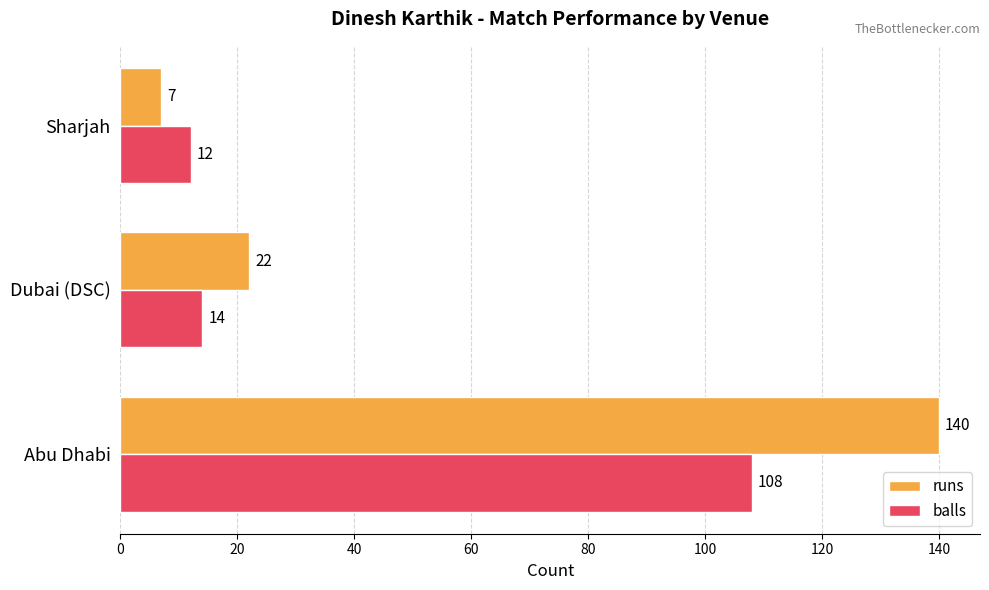

List the series in order of their overall mean, highest first.

runs, balls